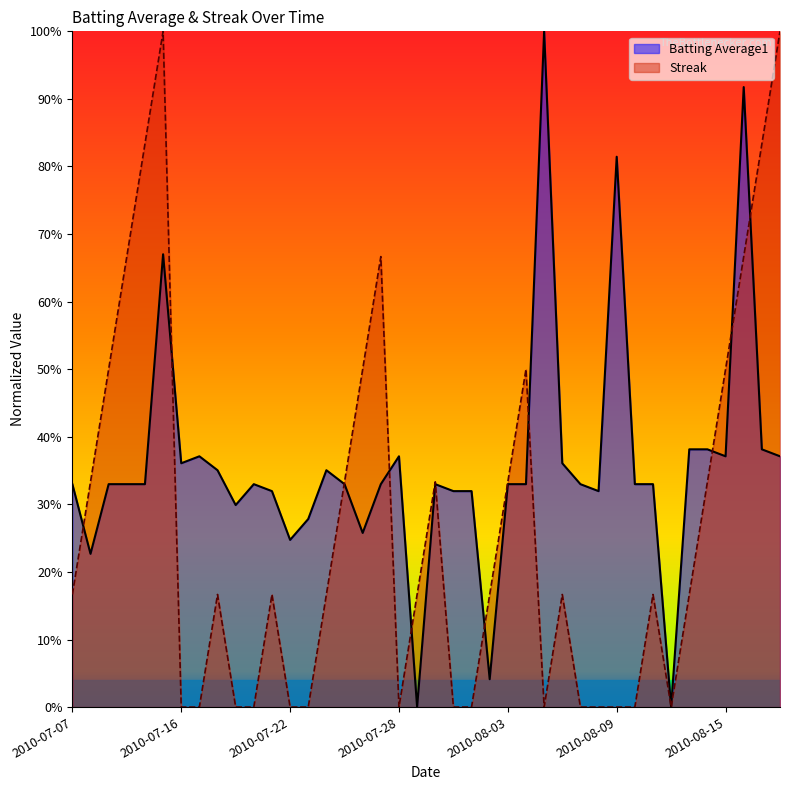

Rank the series at 2010-07-16 from highest to lowest value.

Batting Average1, Streak